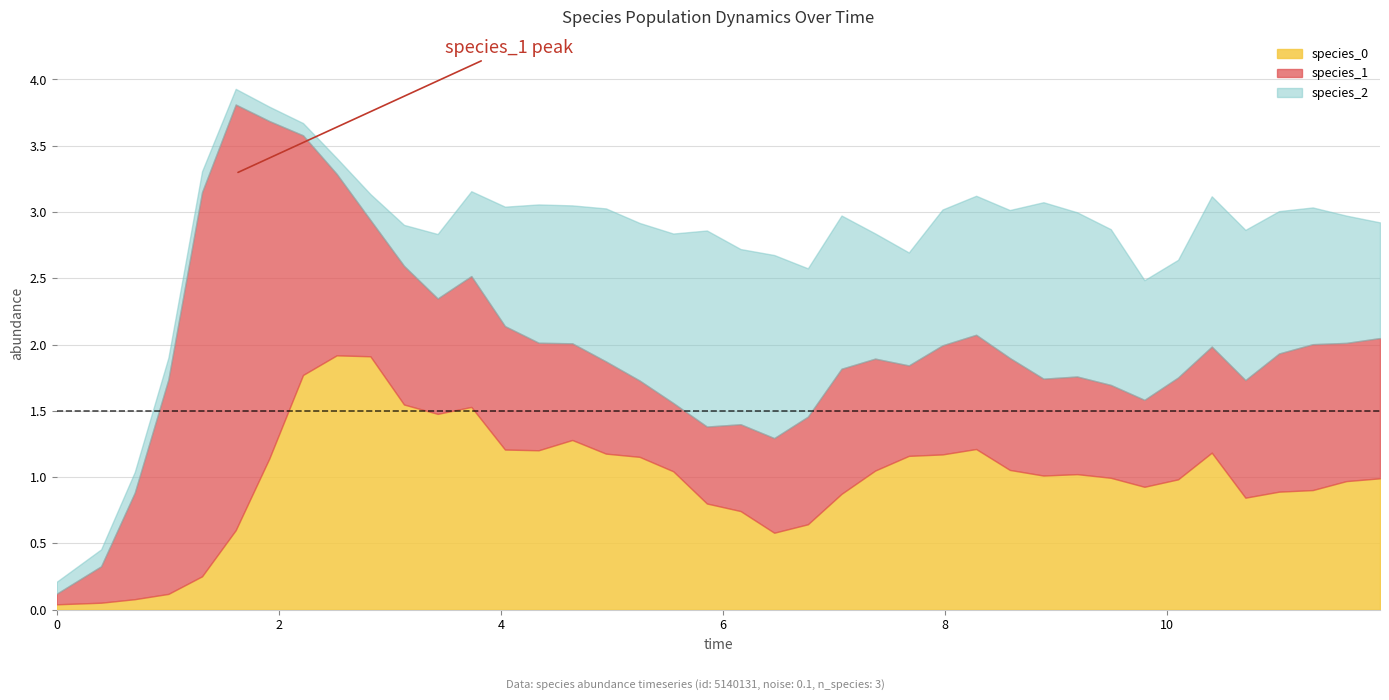

Does the chart display data point markers on the line(s)?

No